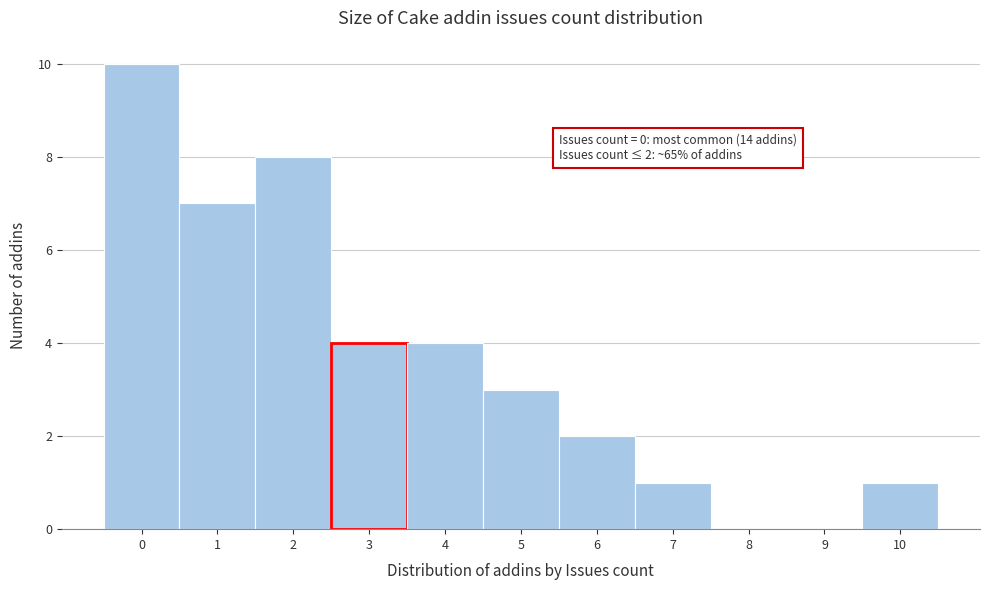

Which range on the x-axis has the tallest bar?

-0.5 to 0.5